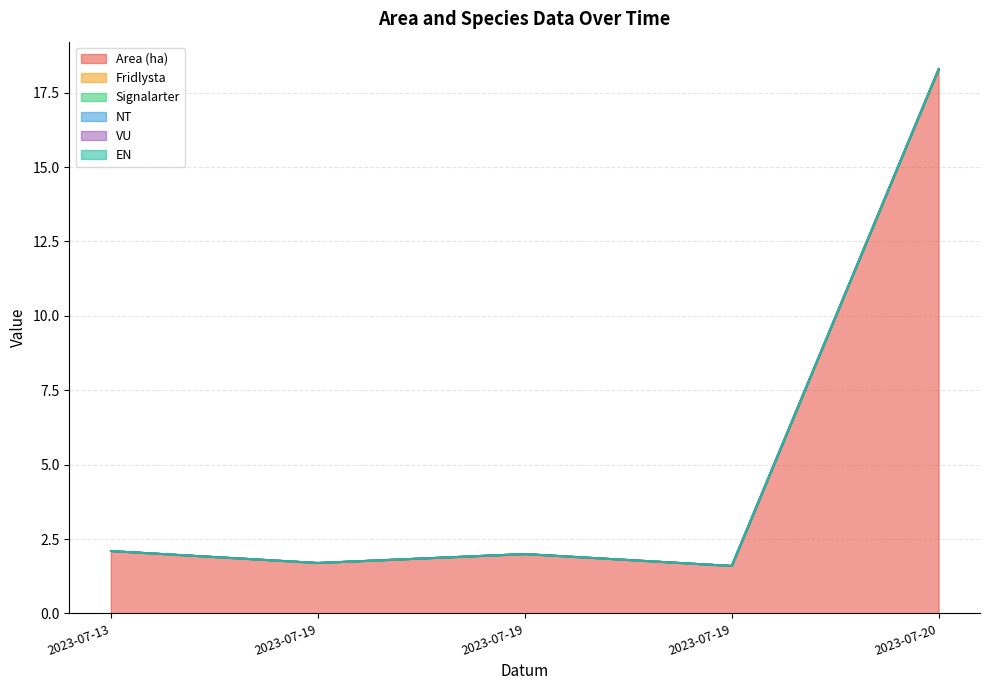

Reading left to right, extract all data points from this chart.

Area (ha): 2.1	1.7	2.0	1.6	18.3
Fridlysta: 0.0	0.0	0.0	0.0	0.0
Signalarter: 0.0	0.0	0.0	0.0	0.0
NT: 0.0	0.0	0.0	0.0	0.0
VU: 0.0	0.0	0.0	0.0	0.0
EN: 0.0	0.0	0.0	0.0	0.0